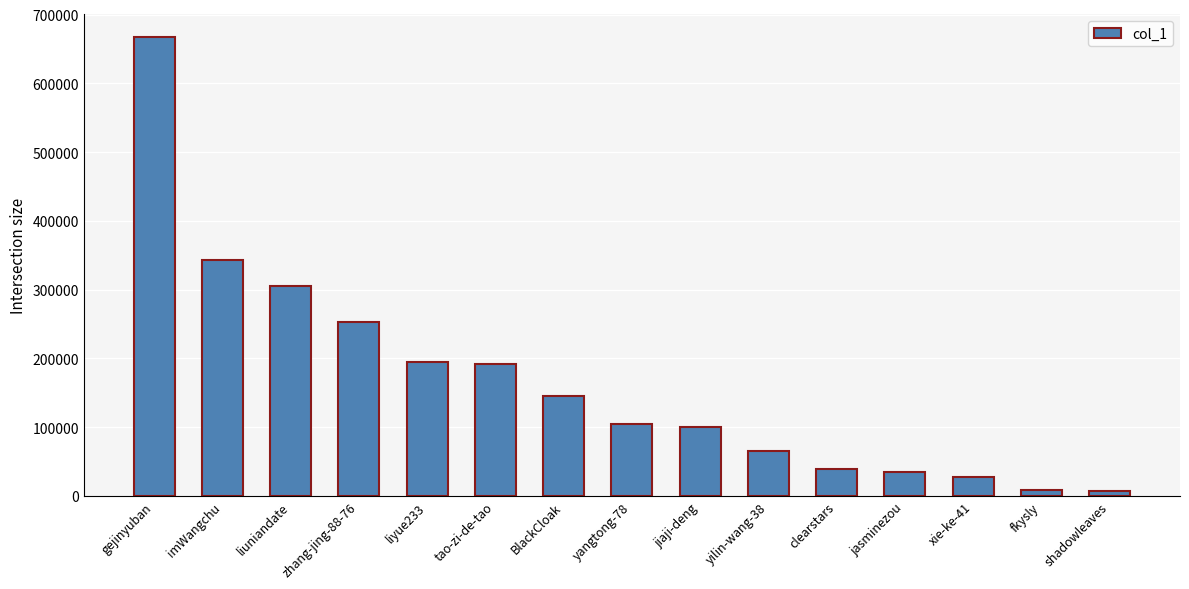

How many values are below 104738?

7